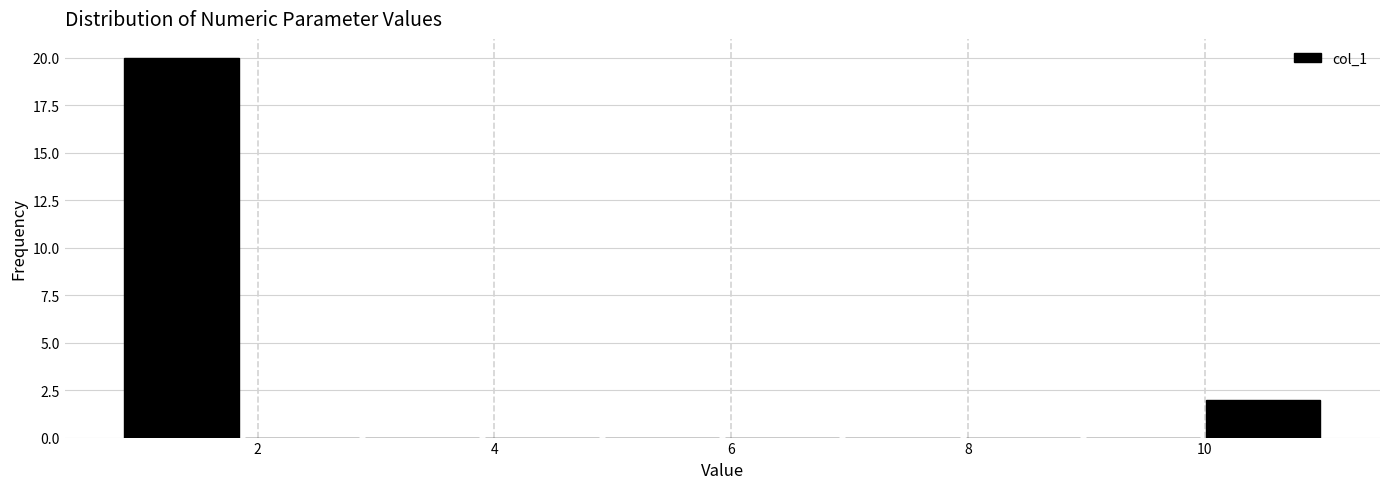

Reading left to right, transcribe this chart: for each bar, give the range it covers on the x-axis and its height. Neither the bar edges nor the heights are printed on the chart, so give them approximately, as read against the axes.

0.8 to 1.8: 20
1.8 to 2.8: 0
2.8 to 3.8: 0
3.8 to 5.0: 0
5.0 to 6.0: 0
6.0 to 7.0: 0
7.0 to 8.0: 0
8.0 to 9.0: 0
9.0 to 10.0: 0
10.0 to 11.0: 2